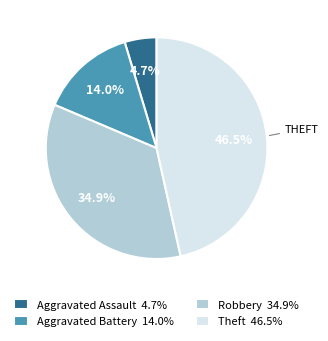

Which slice is the smallest?

Aggravated Assault 4.7%